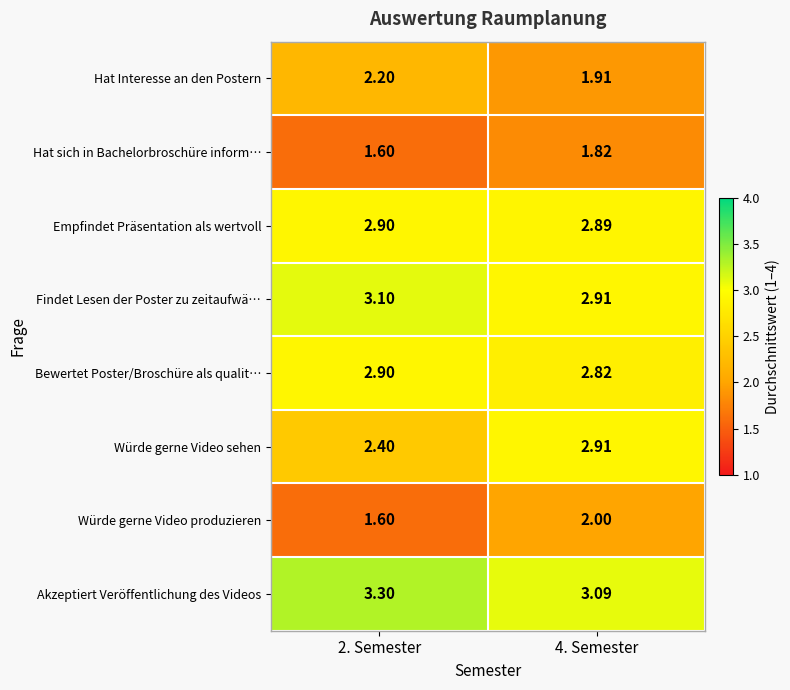

Is the value of Empfindet Präsentation als wertvoll at 4. Semester greater than the value of Hat Interesse an den Postern at 4. Semester?

Yes